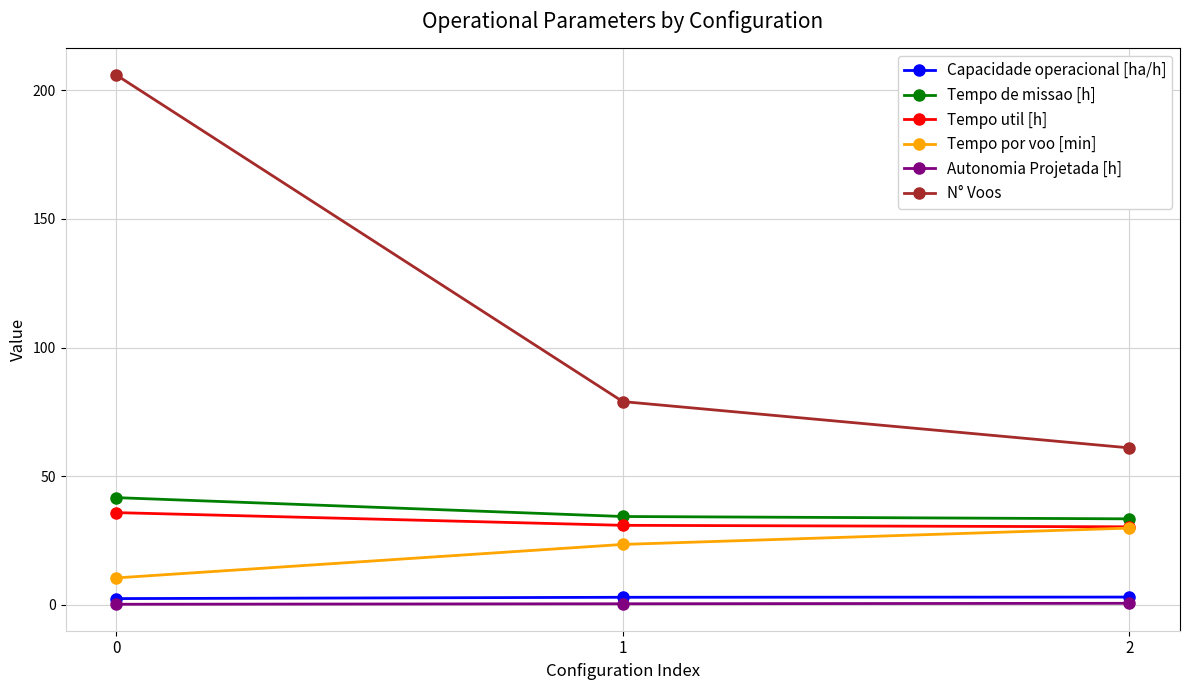

Between 0 and 1, which series saw the biggest shift?

N° Voos